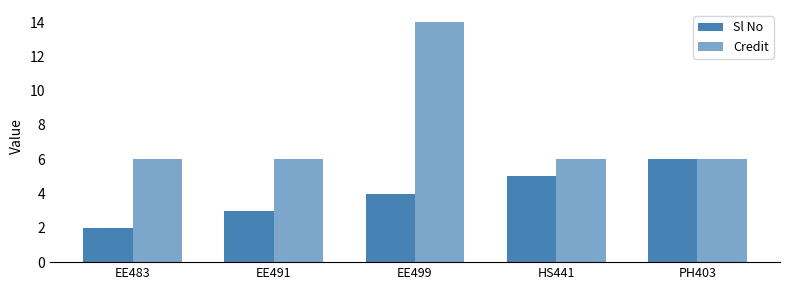

What is the maximum value shown in the chart?

14